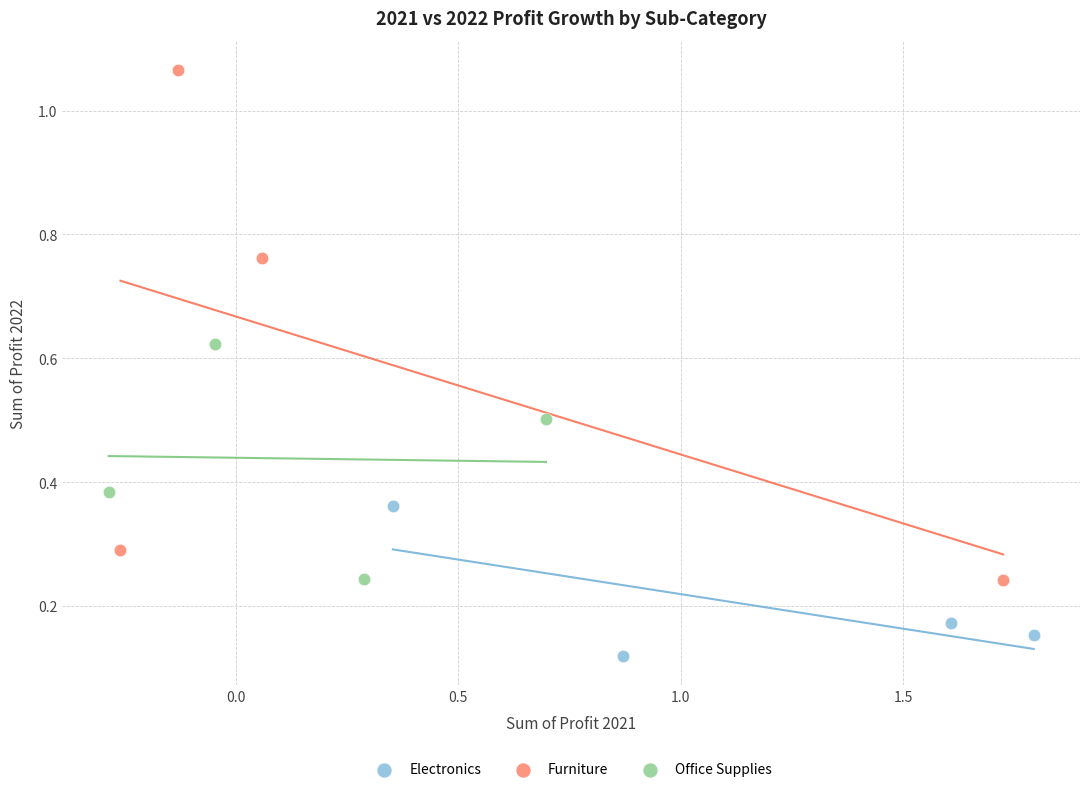

Which series reaches the maximum Y coordinate?

Furniture